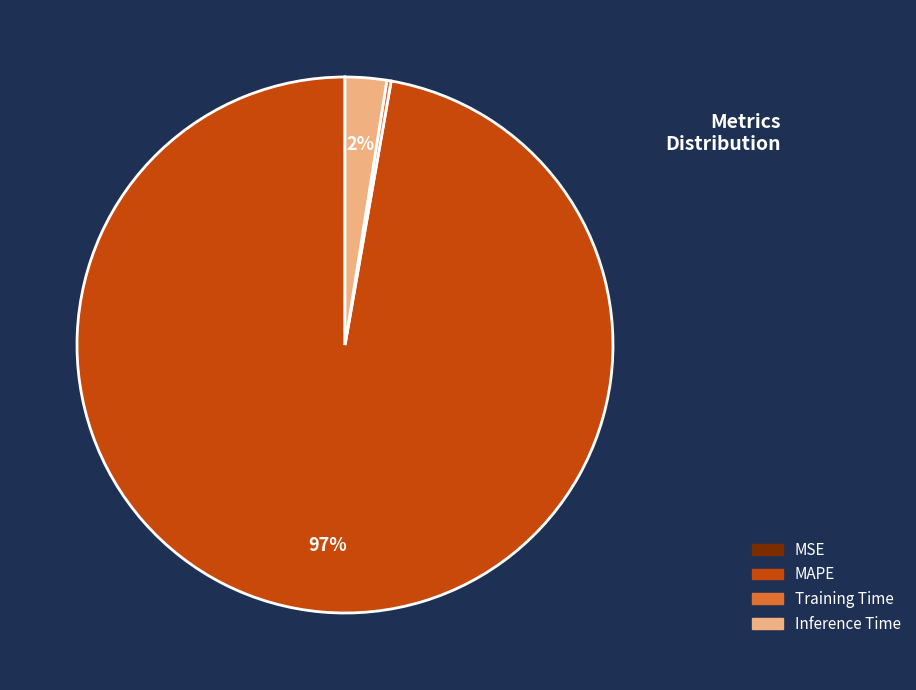

Which slice is the largest?

MAPE